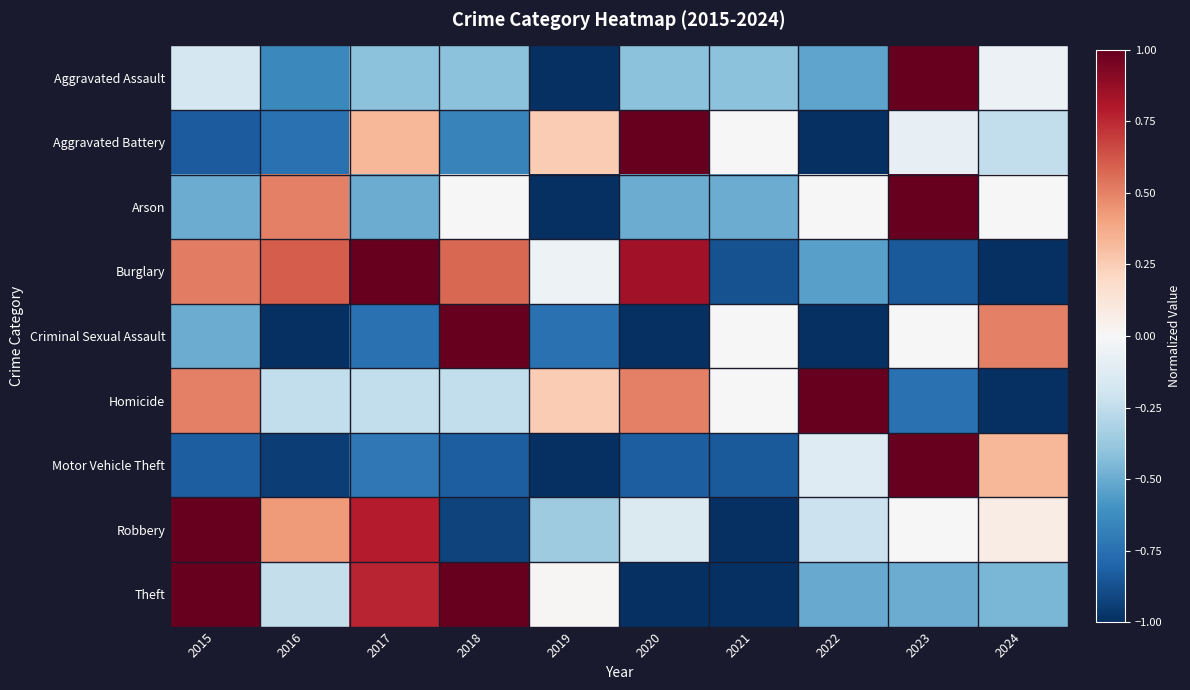

What is the minimum value shown in the chart?

-1.0